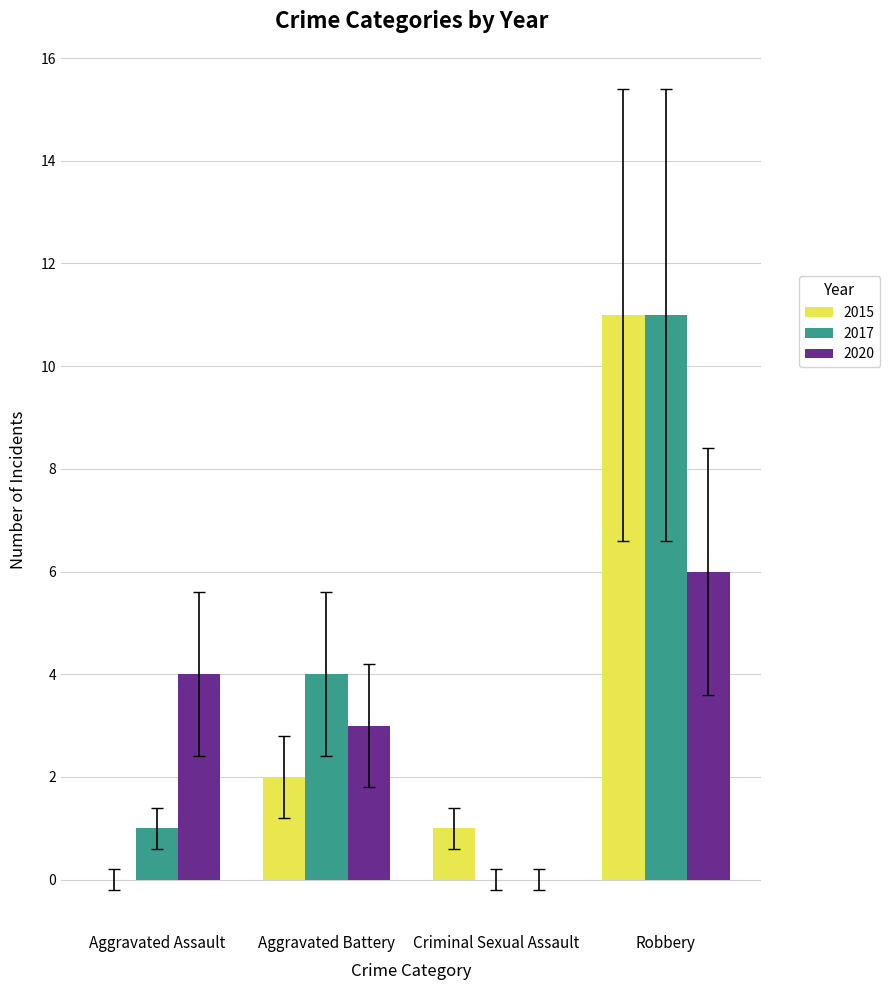

Are the bars horizontal?

No